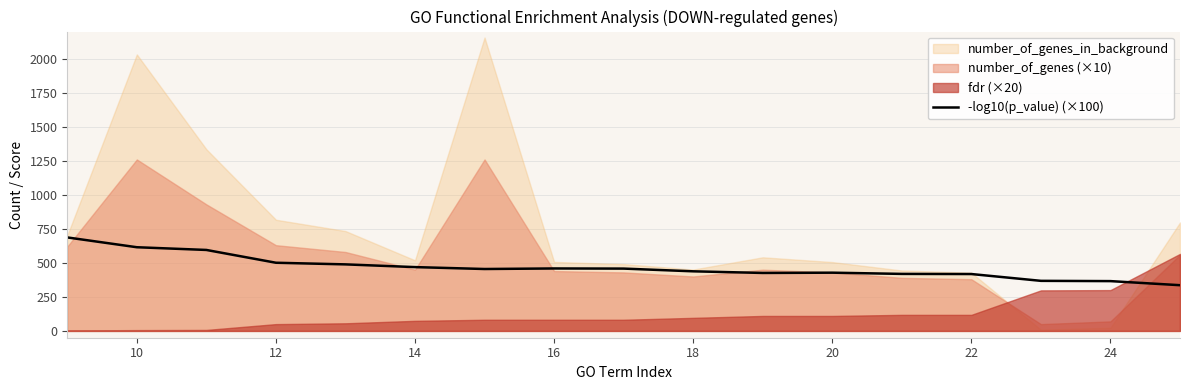

What is the minimum value for -log10(p_value) (×100)?

336.0